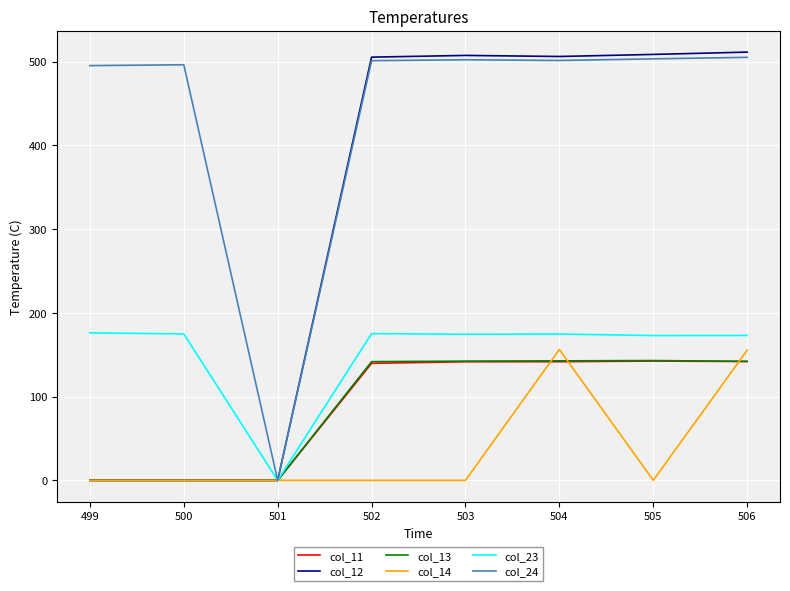

What is the highest value of the col_12 series?

511.4